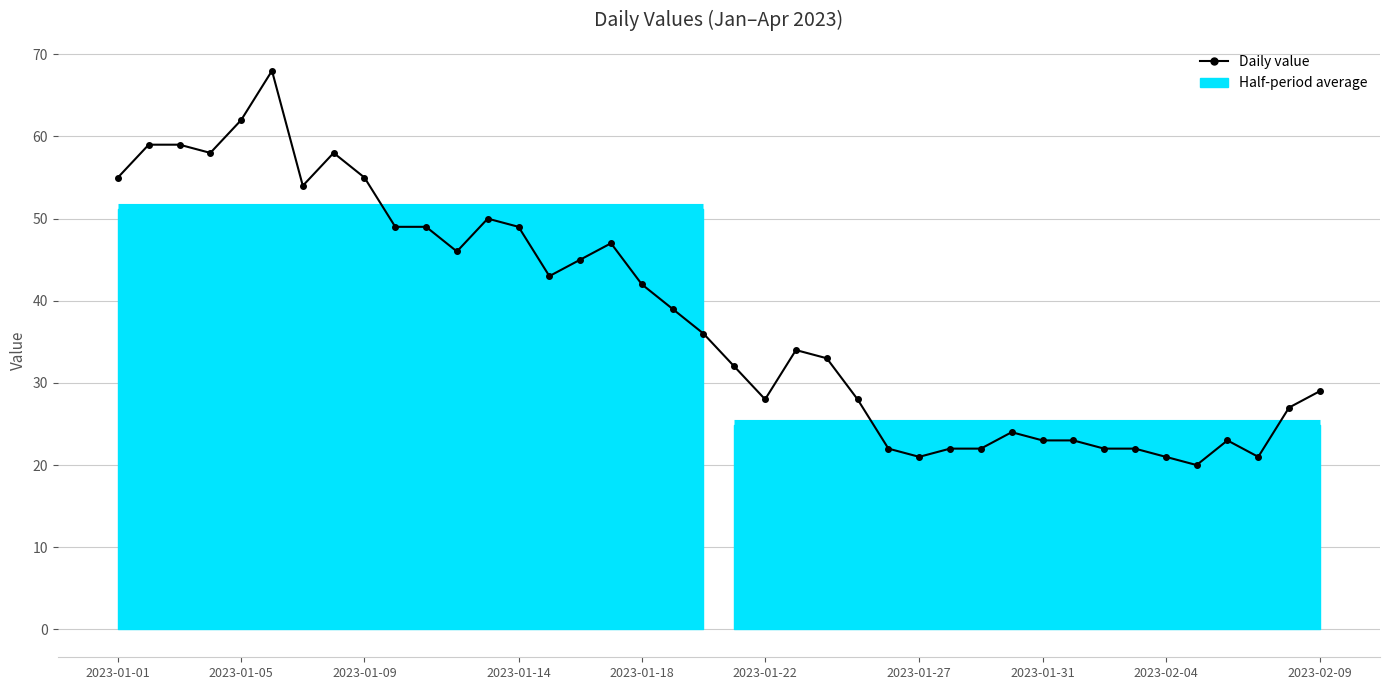

What is the difference between the values at 24 and 28?

6